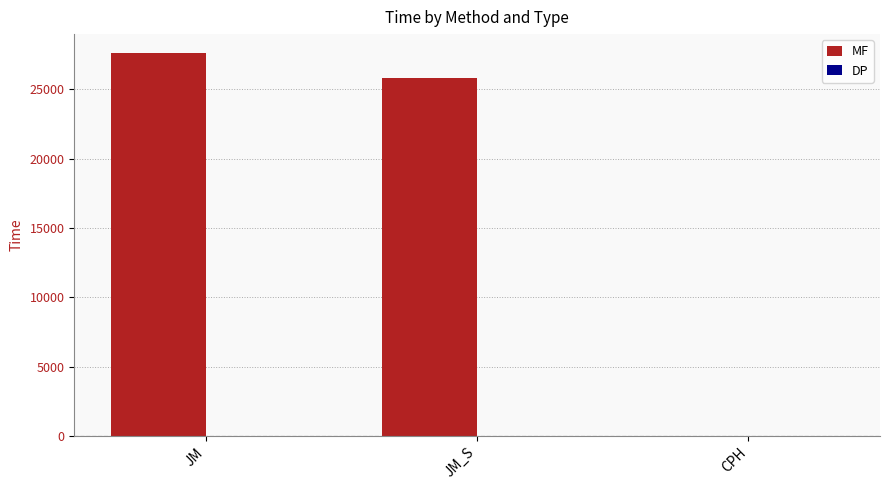

The value of MF at JM_S is 7252.4. True or false?

False